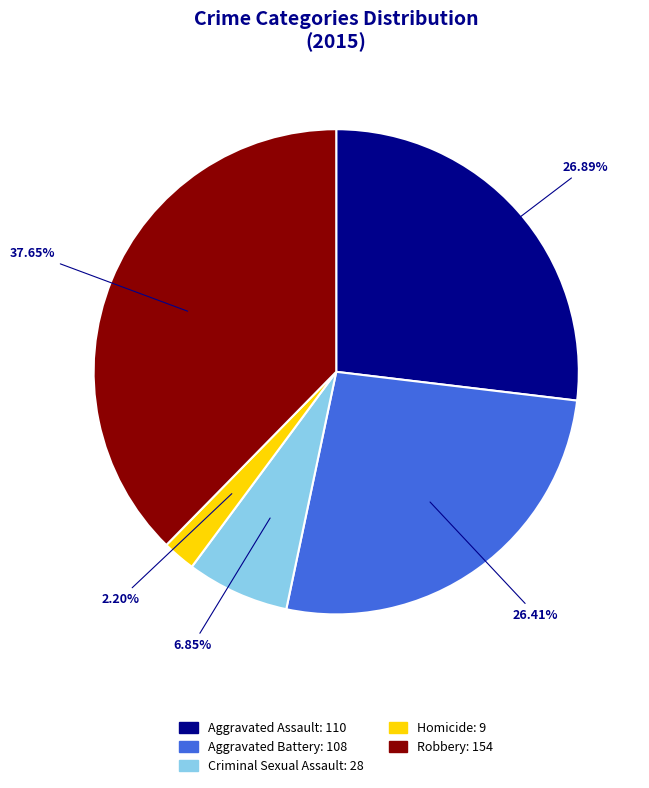

Does Criminal Sexual Assault account for over 50% of the chart?

No